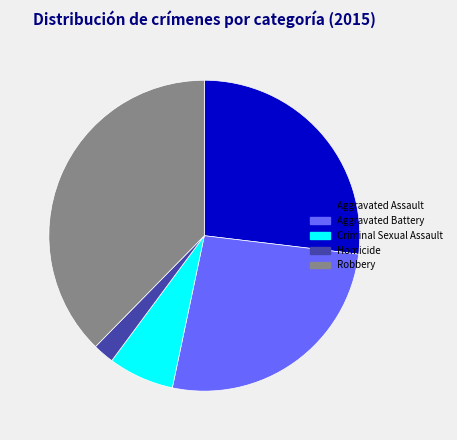

Which slice is the largest?

Robbery